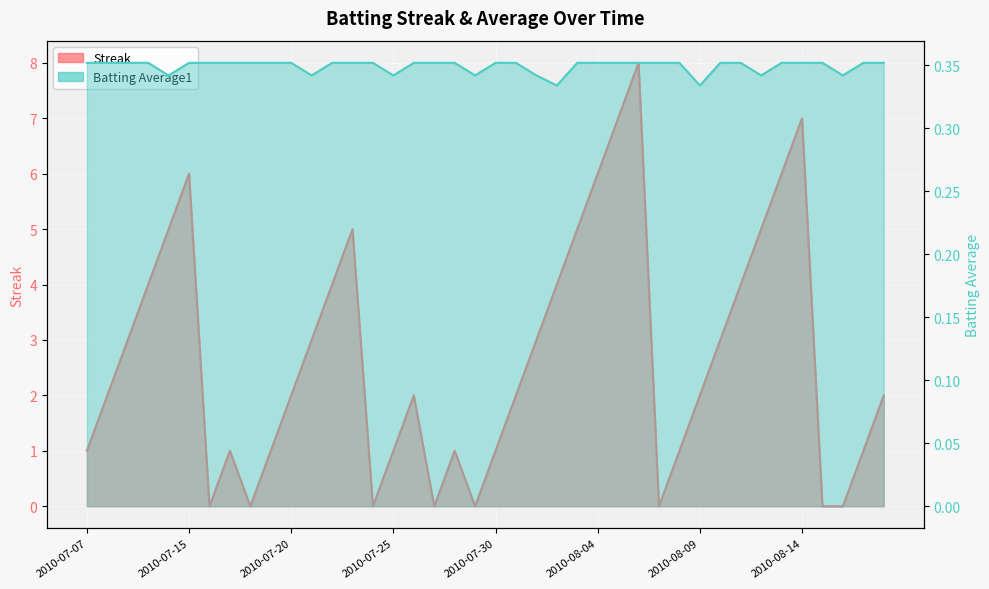

True or false: Batting Average1 and Streak intersect in this chart.

True